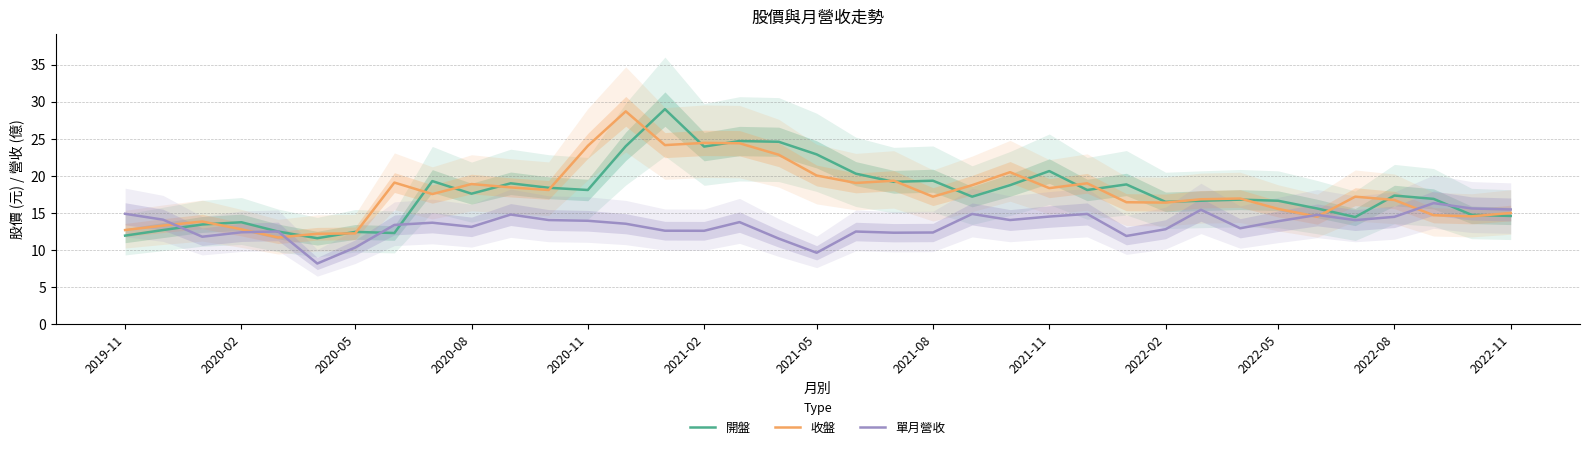

What value does the 開盤 series have at 2020-11?

18.1